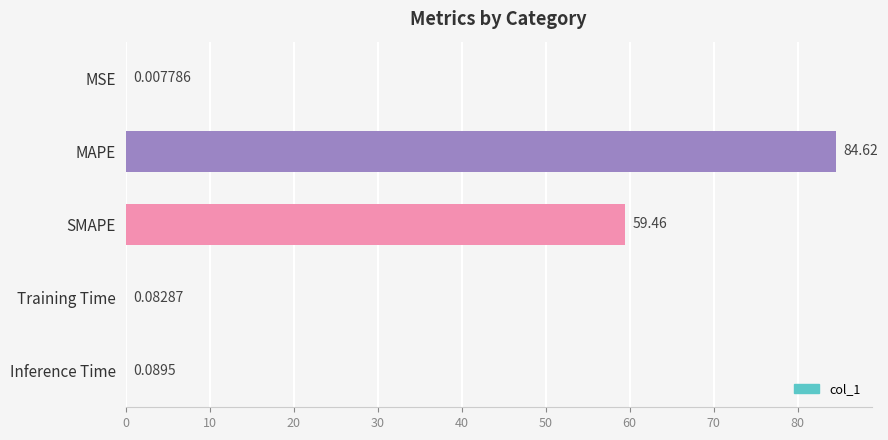

What is the sum of the values at MAPE and SMAPE?

144.1